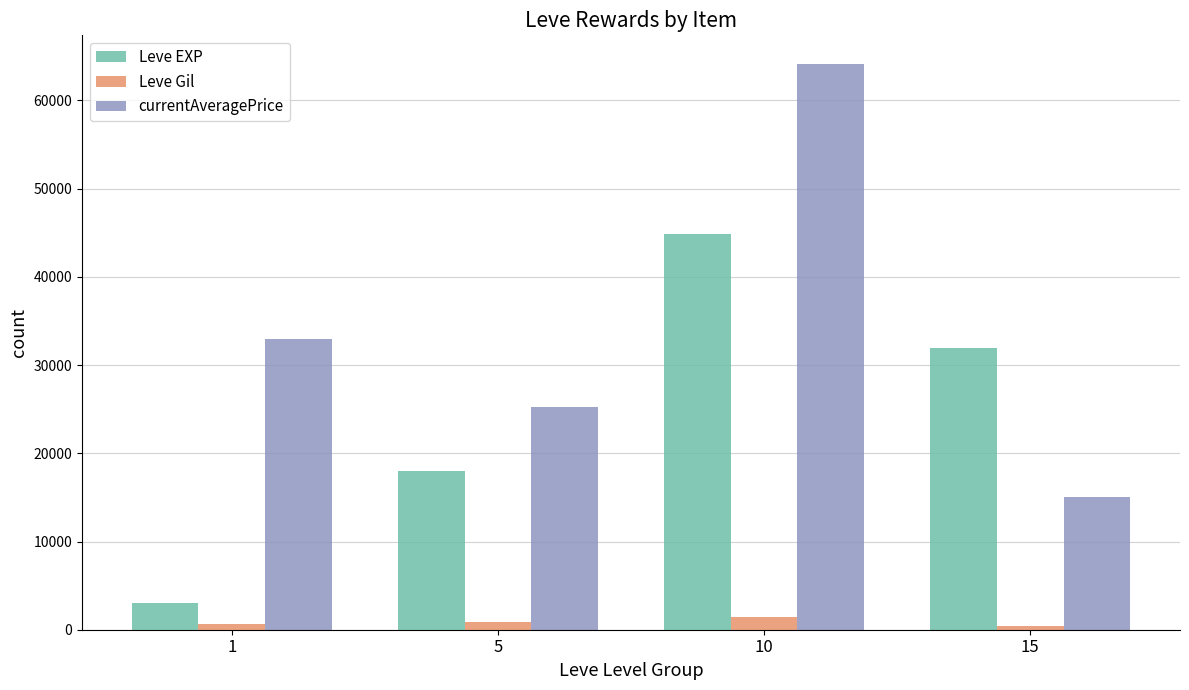

What is the difference between the maximum and minimum values in the Leve EXP series?

41789